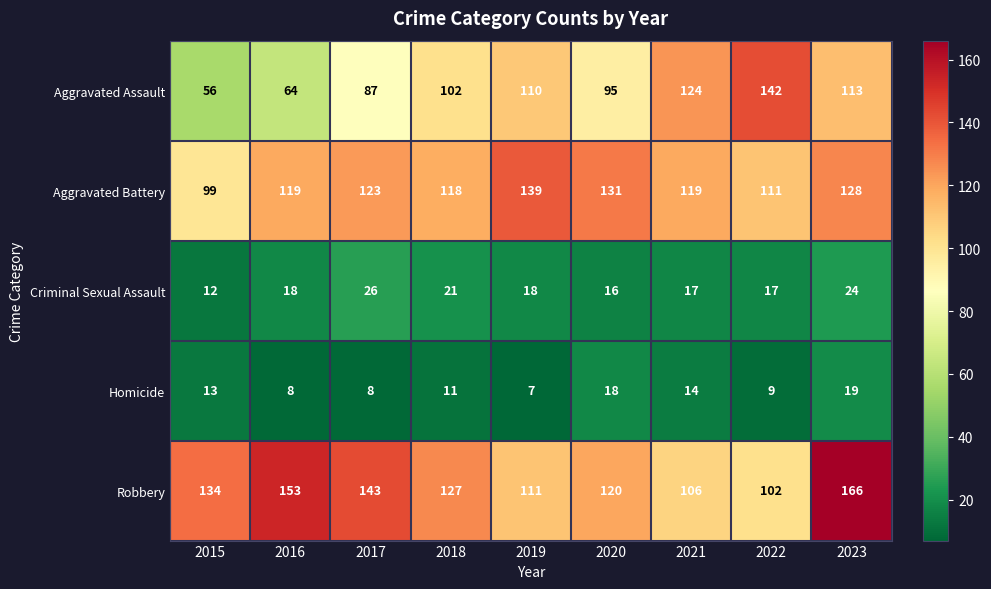

What is the smallest value displayed?

7